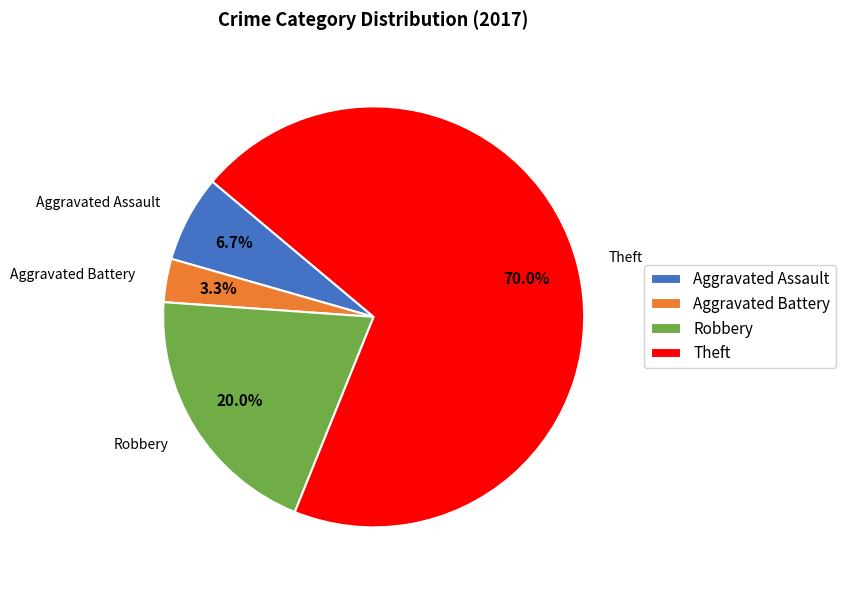

Approximately how many times larger is the value at Robbery compared to Aggravated Assault?

3.0